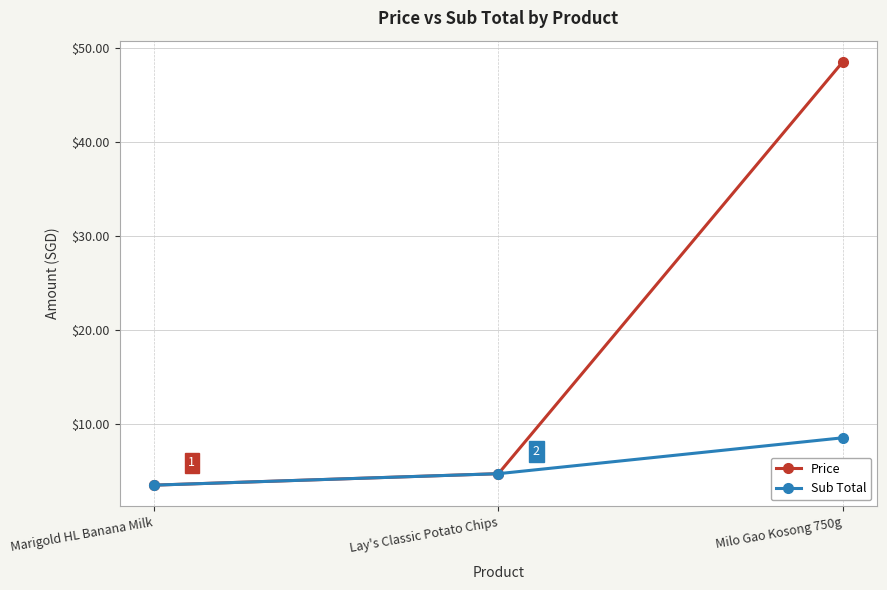

What are all the series names shown in the legend?

Price, Sub Total